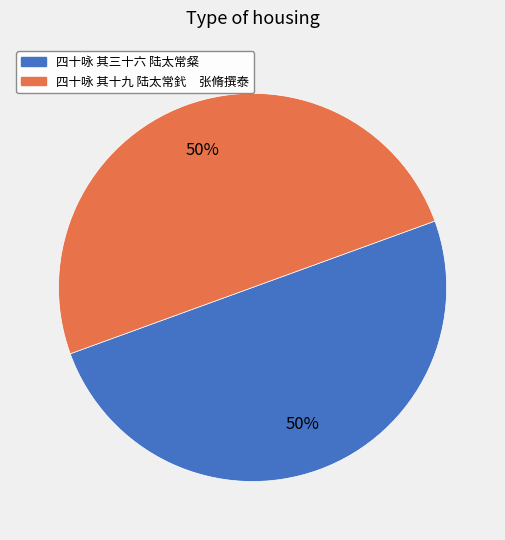

Is the sum of 四十咏 其十九 陆太常釴 张脩撰泰 and 四十咏 其三十六 陆太常粲 greater than half?

Yes